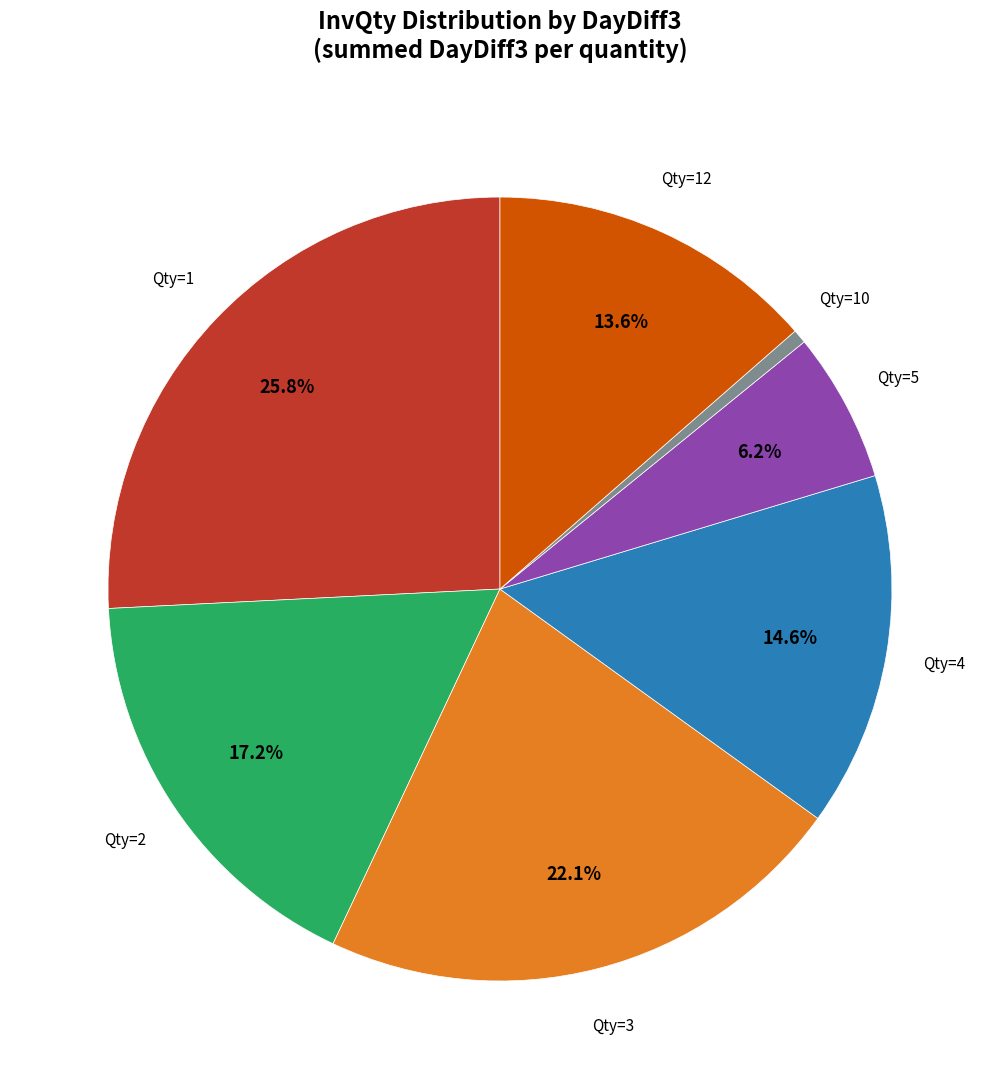

Is there any slice that represents more than half of the pie?

No